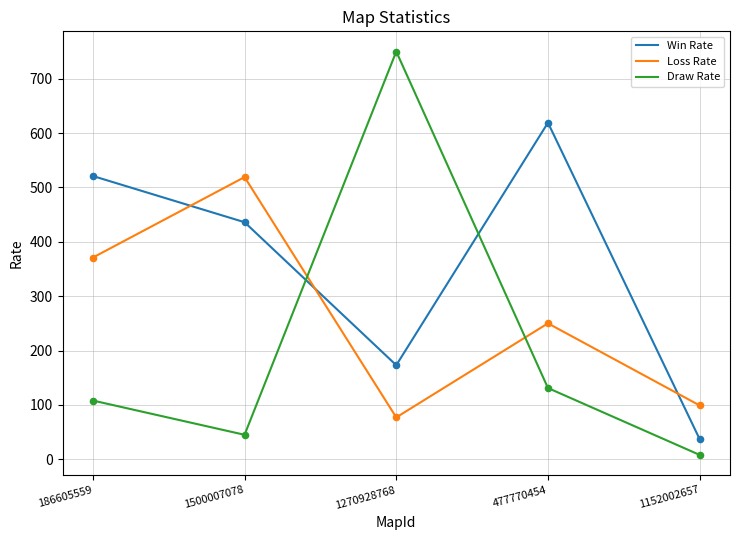

What are all the series names shown in the legend?

Win Rate, Loss Rate, Draw Rate